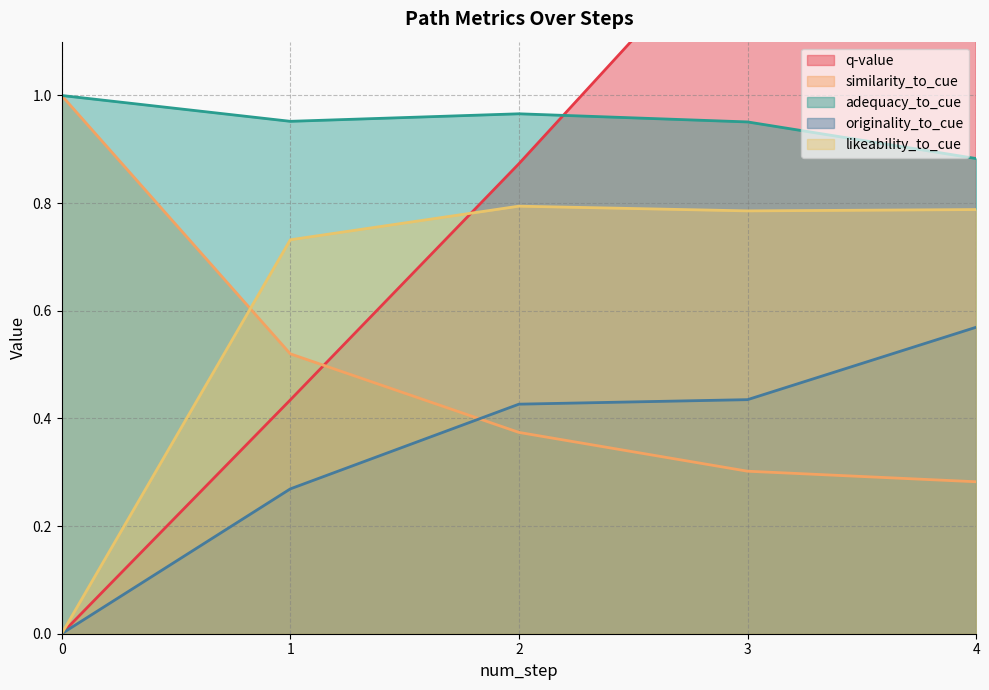

Rank the series by their maximum value, from lowest to highest.

originality_to_cue, likeability_to_cue, similarity_to_cue, adequacy_to_cue, q-value